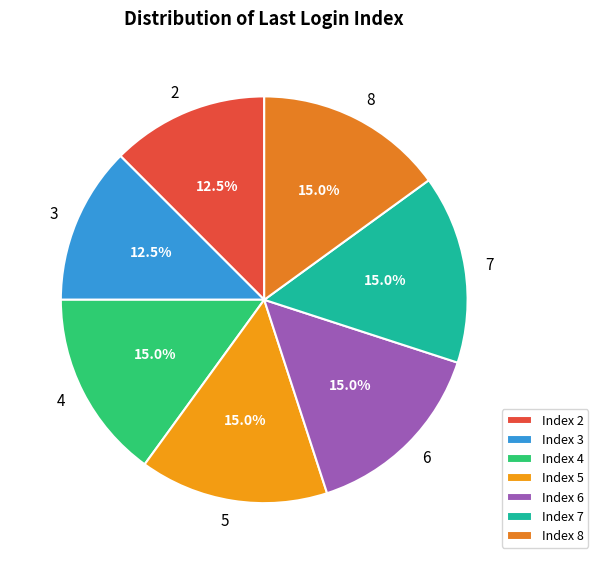

What is the largest slice in the pie chart?

6